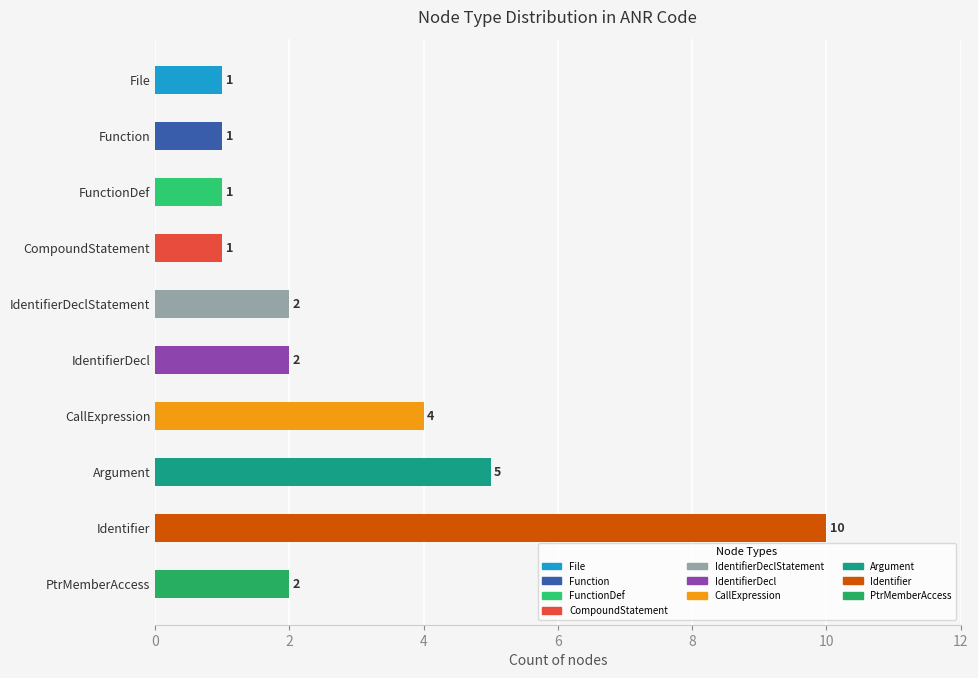

Which has a higher value, PtrMemberAccess or File?

PtrMemberAccess